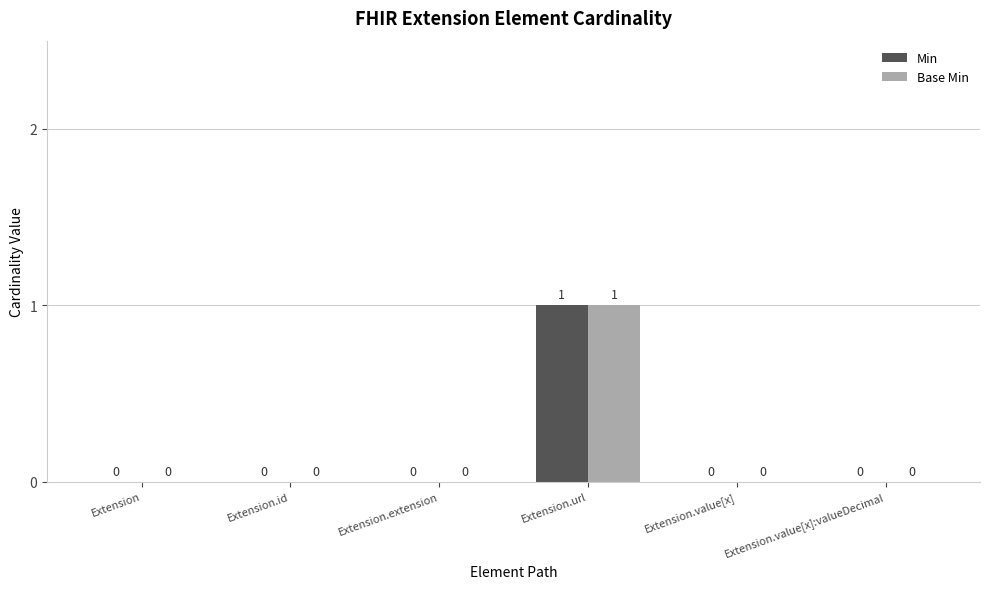

How many Min values are between 0 and 1?

6